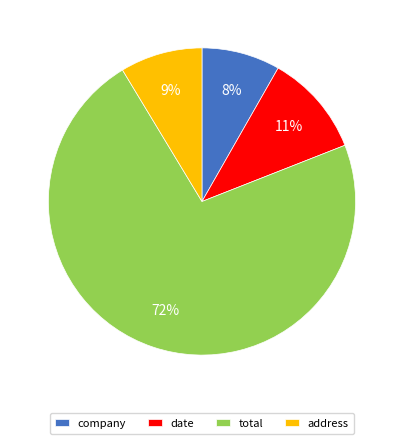

What is the largest slice in the pie chart?

total